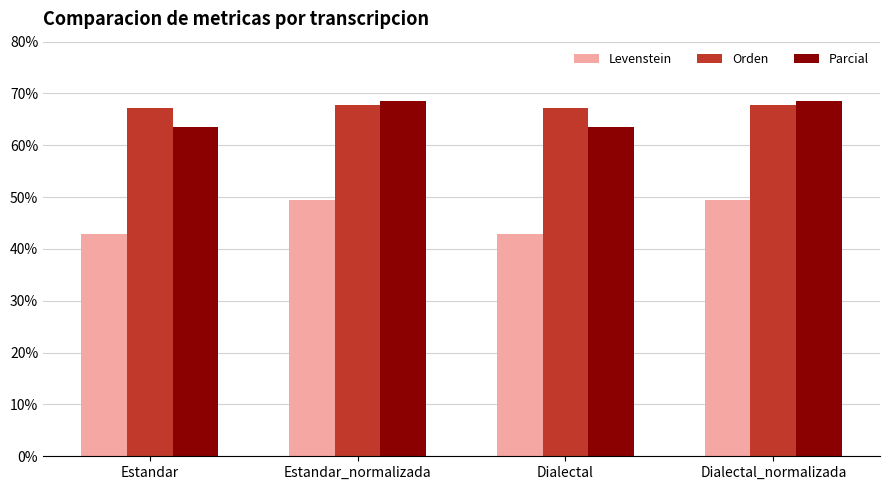

Where does the Levenstein series first go above 49?

Estandar_normalizada